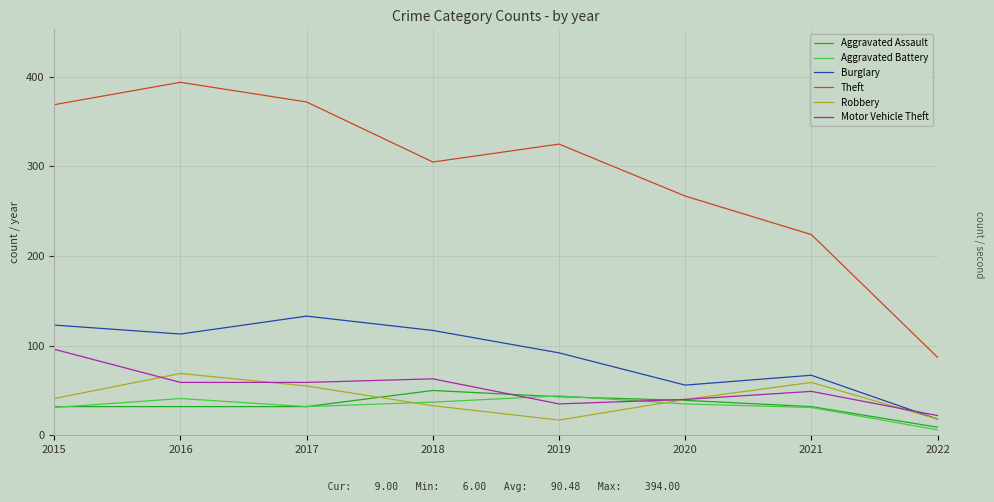

Is it true that Theft equals 52 at 2022?

False